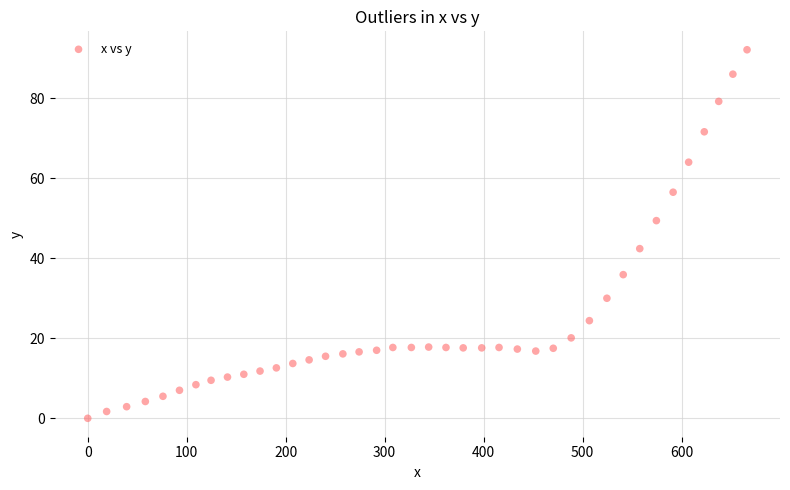

What is the range of X values (max minus min)?

666.2